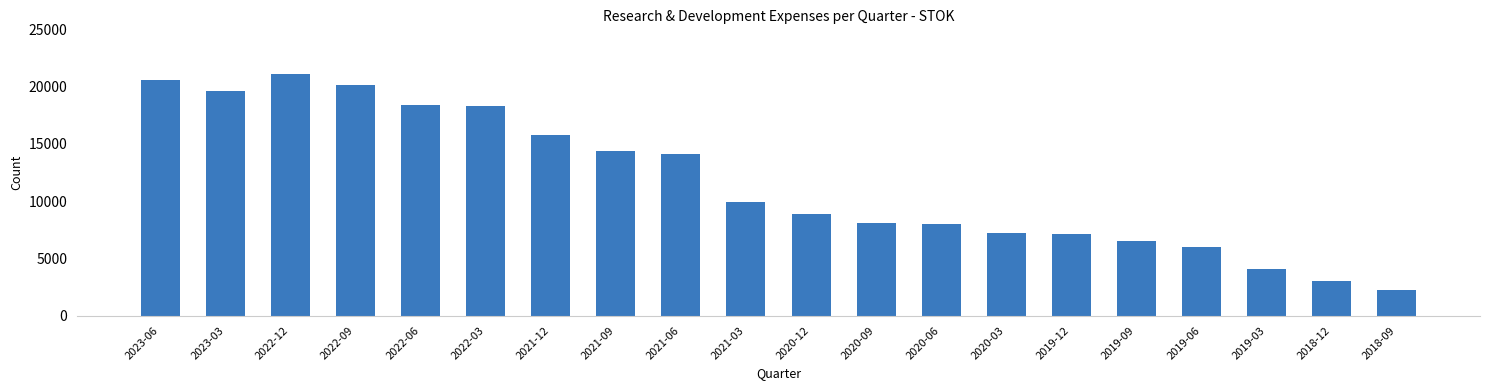

Reading right to left, extract all data points from this chart.

2200	3000	4100	6000	6500	7100	7200	8000	8100	8900	9900	14100	14400	15800	18300	18400	20100	21100	19600	20600